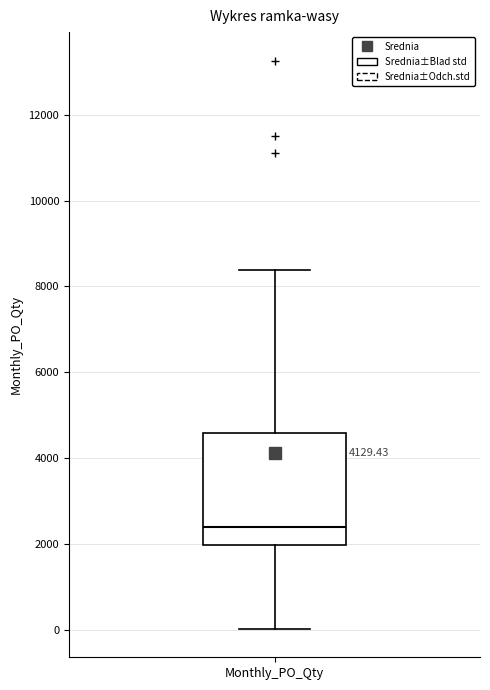

Transcribe this box plot: give where the median line is, the range the box spans, and where the two whiskers end, as read against the y-axis. The values are not printed on the chart, so give them approximately, as read against the axis.

median 2400, box 2000 to 4600, whiskers 0 to 8400